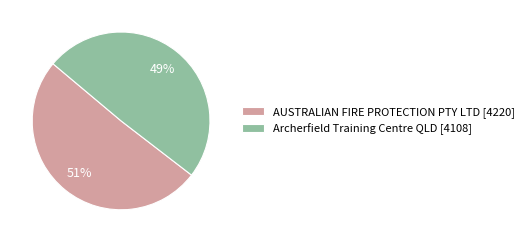

To the nearest percent, what is the combined percentage of AUSTRALIAN FIRE PROTECTION PTY LTD and Archerfield Training Centre QLD?

100%